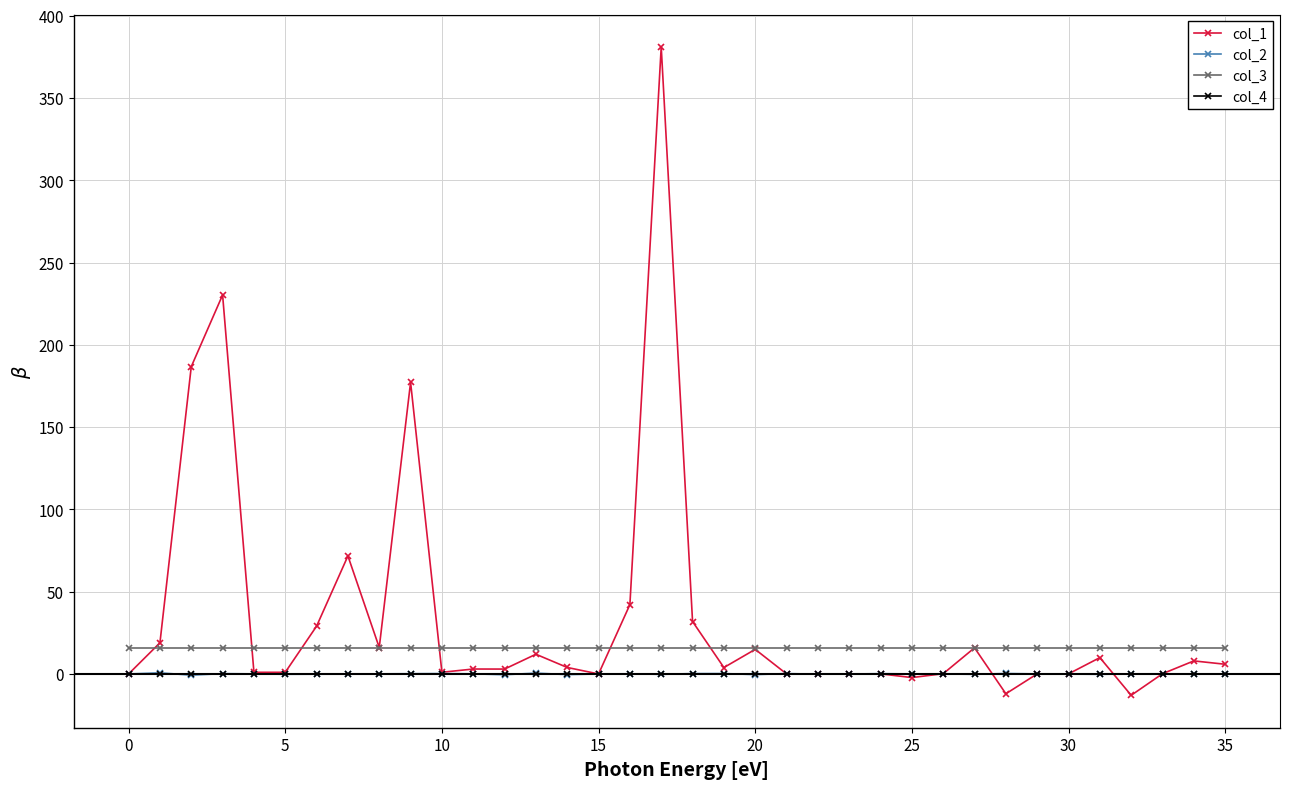

Which series has the largest range (max minus min)?

col_1